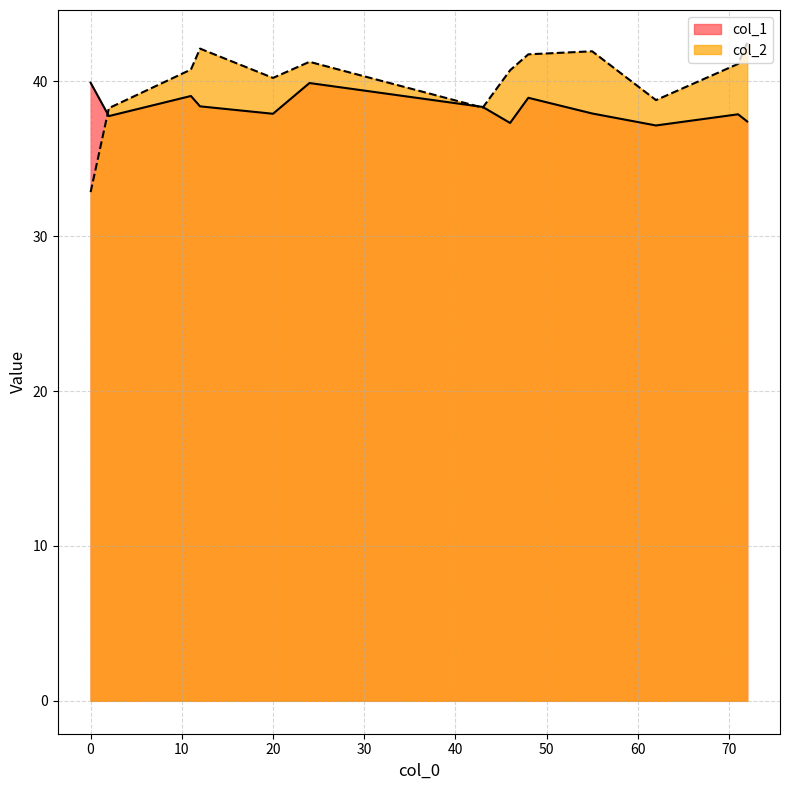

Rank the categories by col_1 value from highest to lowest.

0, 24, 11, 48, 12, 43, 55, 20, 71, 2, 72, 46, 62